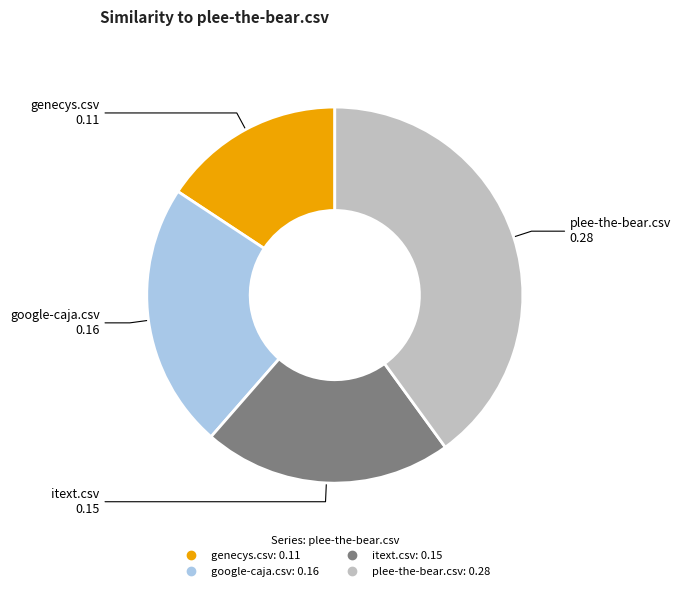

Between itext.csv and google-caja.csv, which is larger?

google-caja.csv